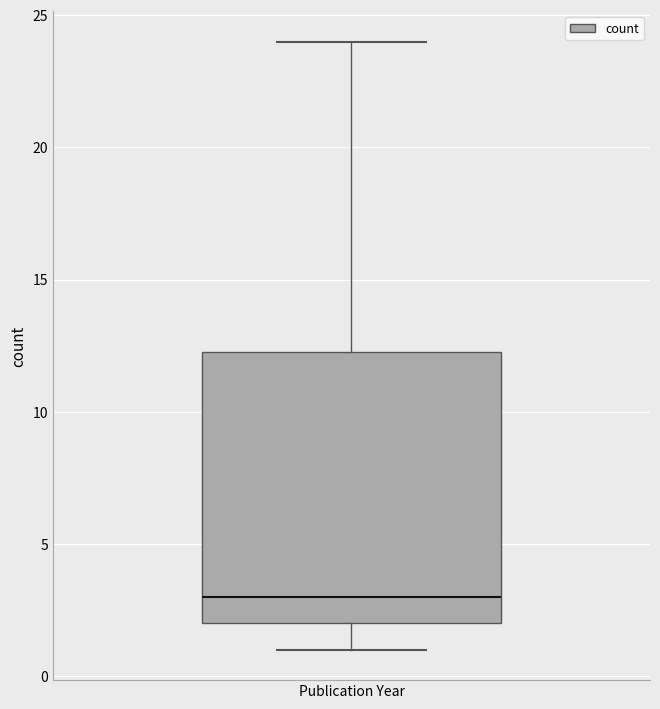

Where does the lower whisker of the box for Publication Year end on the y-axis? The values are not printed on the chart, so give them approximately, as read against the axis.

1.0